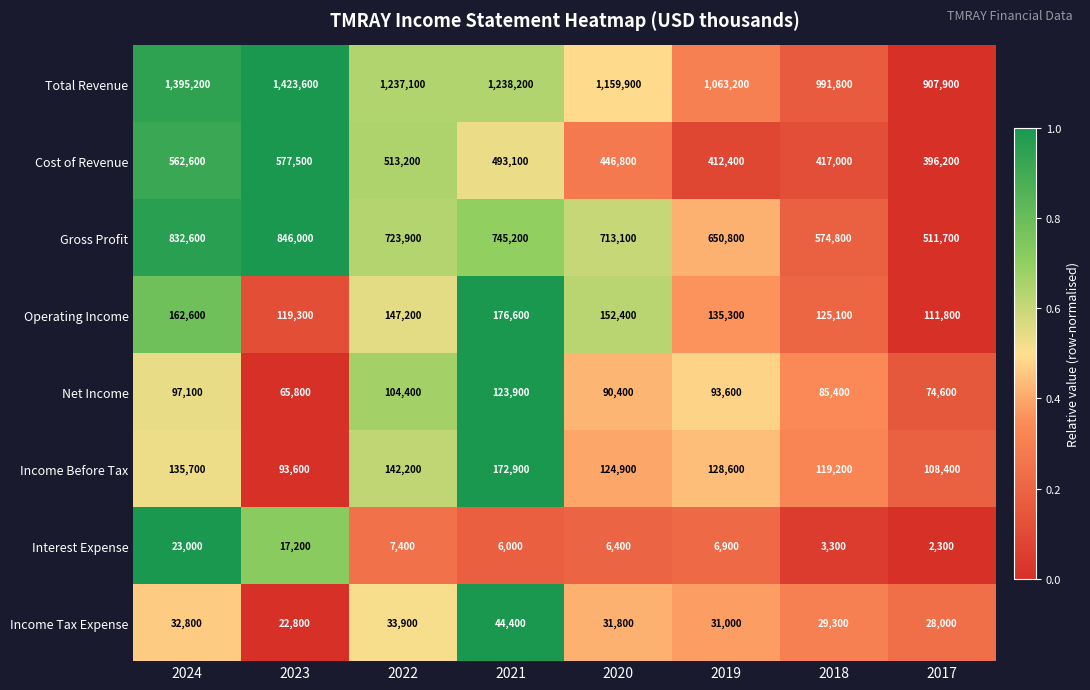

The Cost of Revenue series shows 275081 at 2019. True or false?

False